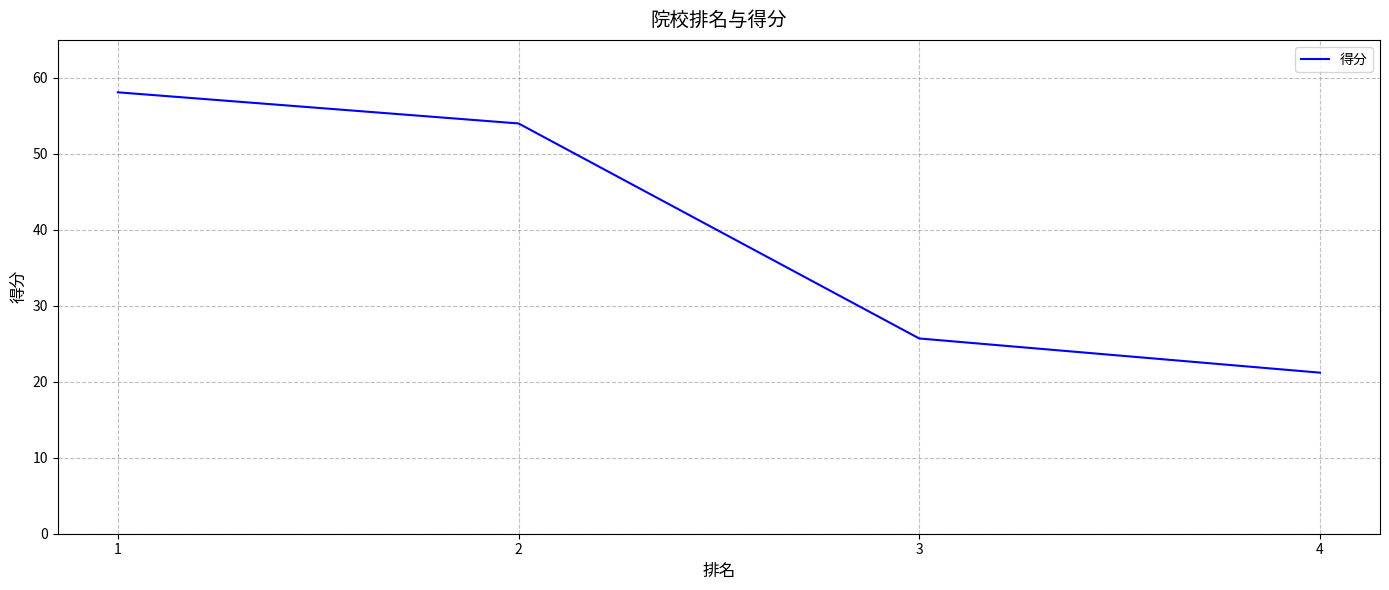

List the labels in order of value, smallest first.

4, 3, 2, 1